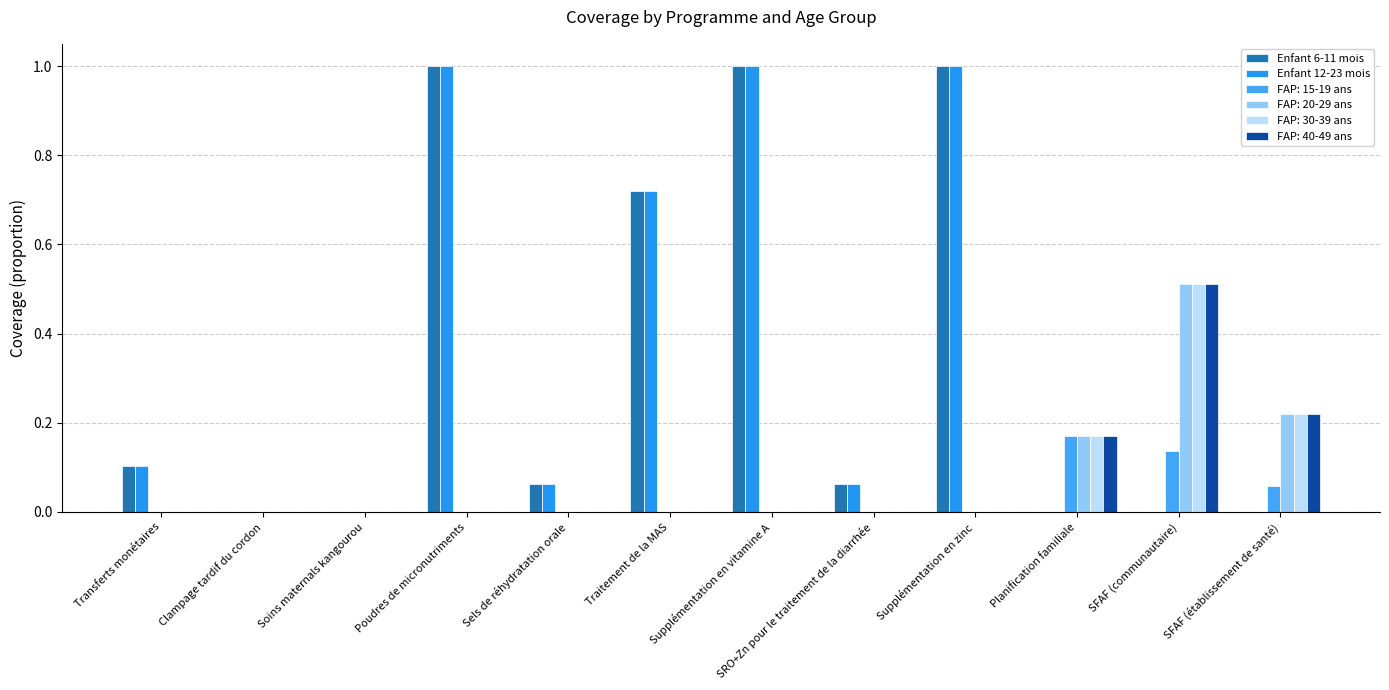

True or false: Enfant 6-11 mois has a value of 0.5 at Poudres de micronutriments.

False